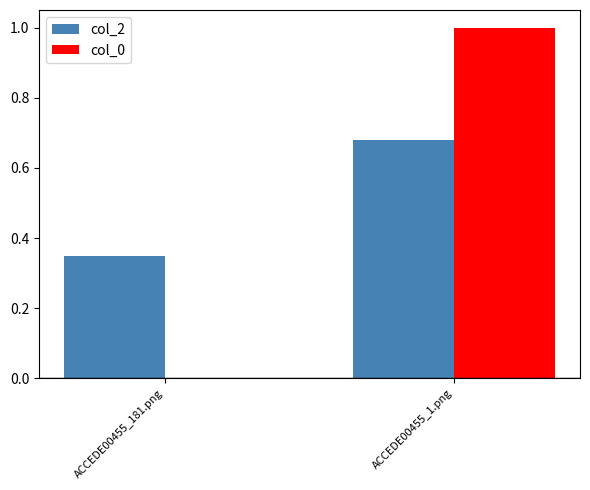

True or false: col_0 has a value of 1.6 at ACCEDE00455_1.png.

False